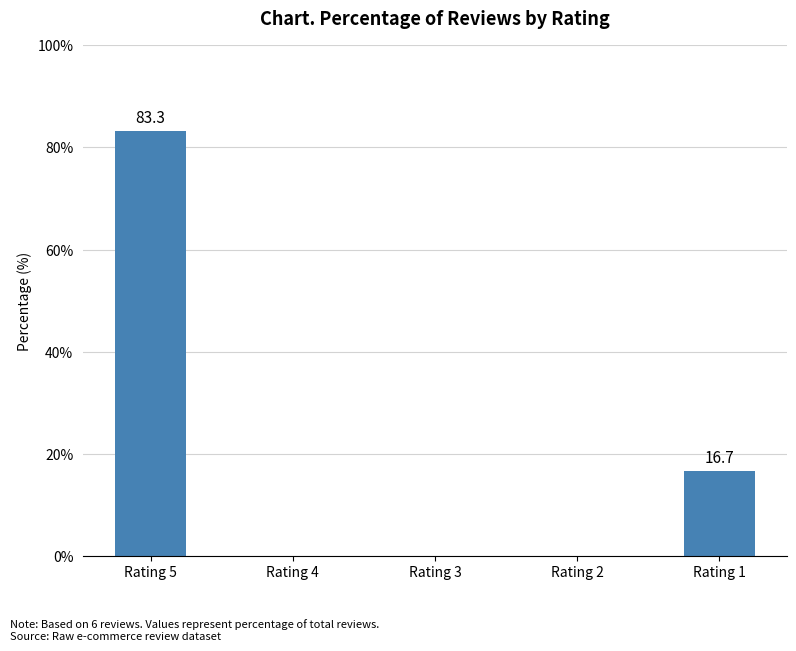

What is the change in value from Rating 5 to Rating 3?

-83.3